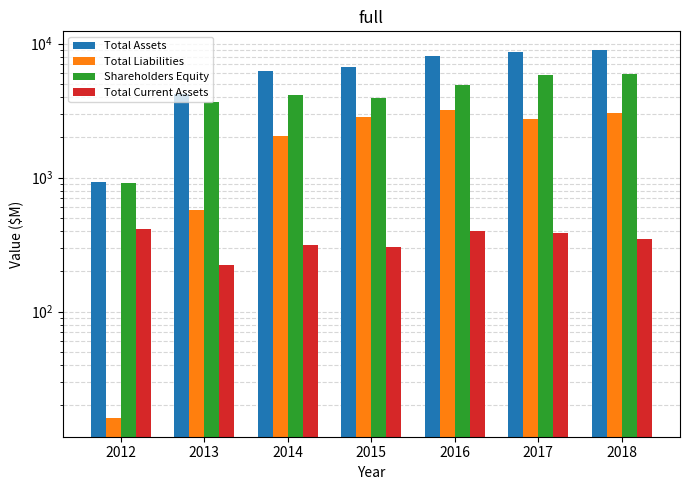

Which series has the largest range (max minus min)?

Total Assets